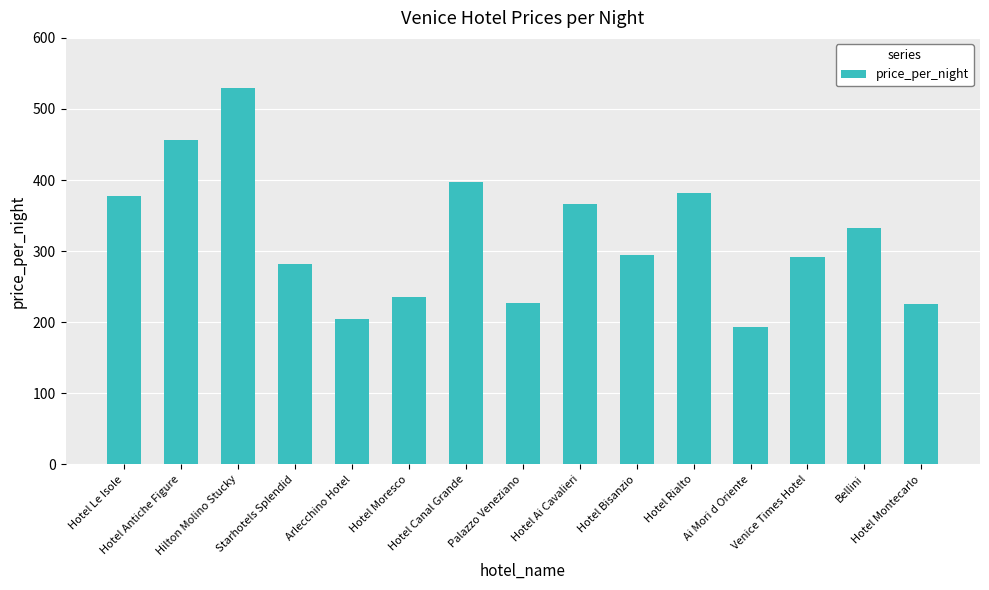

Which has a higher value, Hotel Canal Grande or Hotel Bisanzio?

Hotel Canal Grande